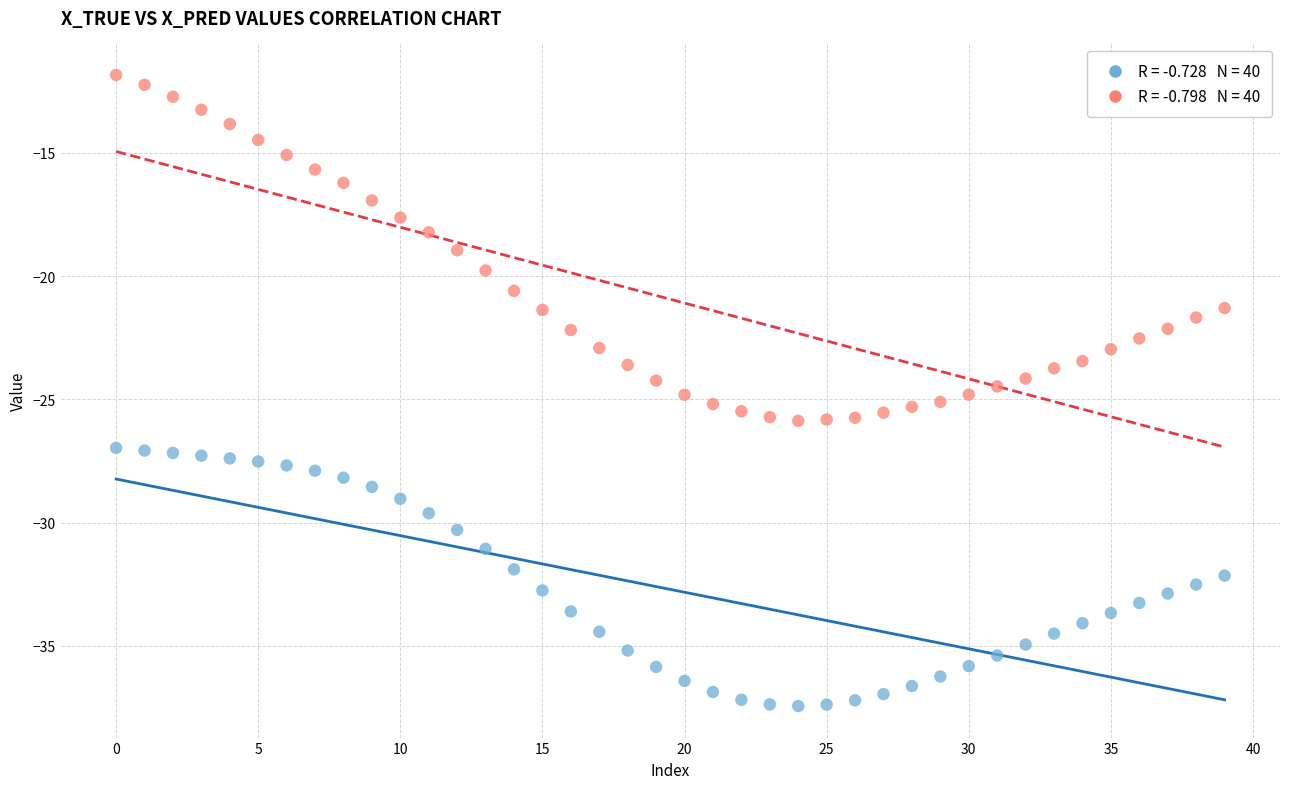

Across all data points, what is the range of Y values (max minus min)?

25.6